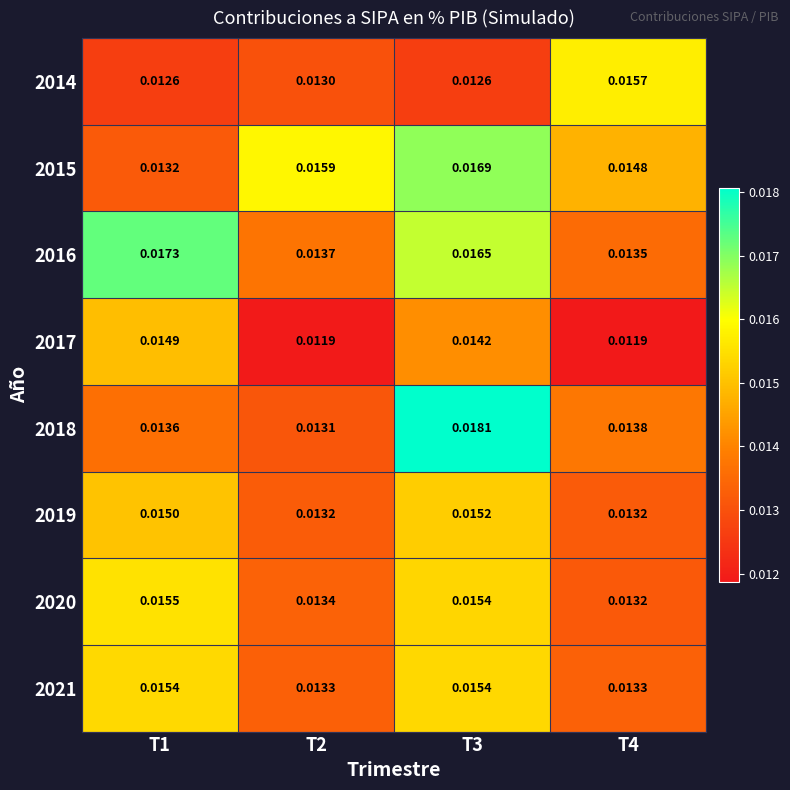

Is the value of 2015 at T1 greater than the value of 2016 at T4?

No